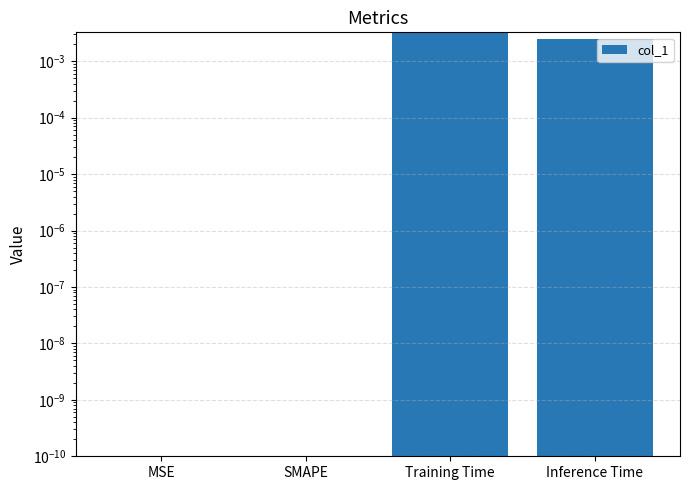

At which category does the chart reach its minimum across all series?

MSE